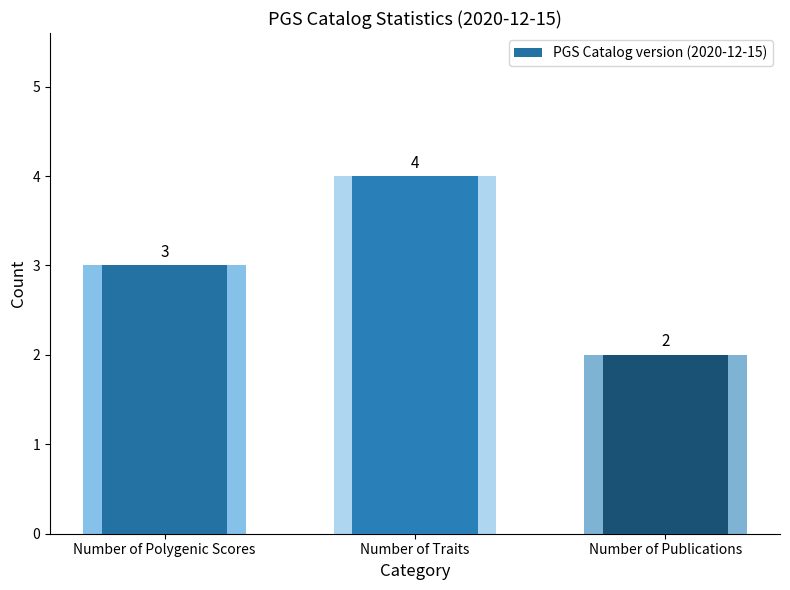

Reading left to right, list all the values displayed in this chart.

3	4	2